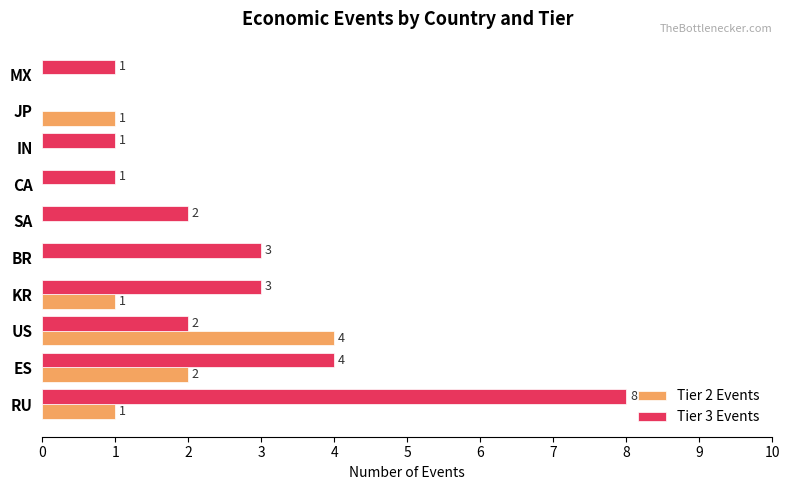

Which series has the largest range (max minus min)?

Tier 3 Events